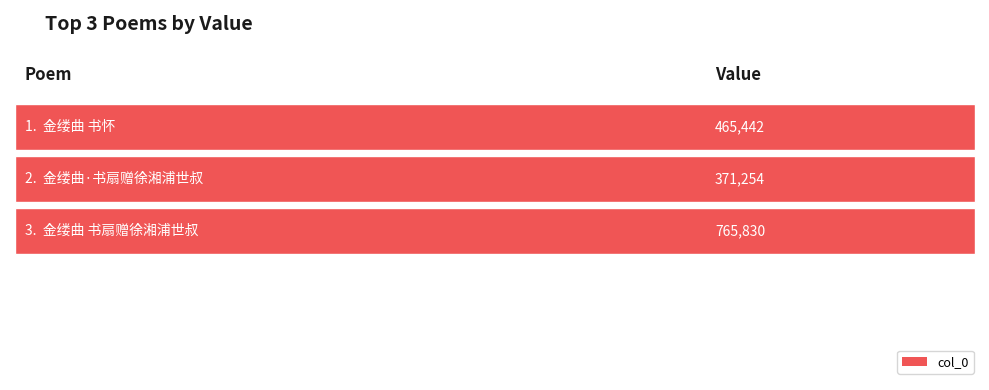

What is the label of the 2nd bar from the left?

金缕曲·书扇赠徐湘浦世叔